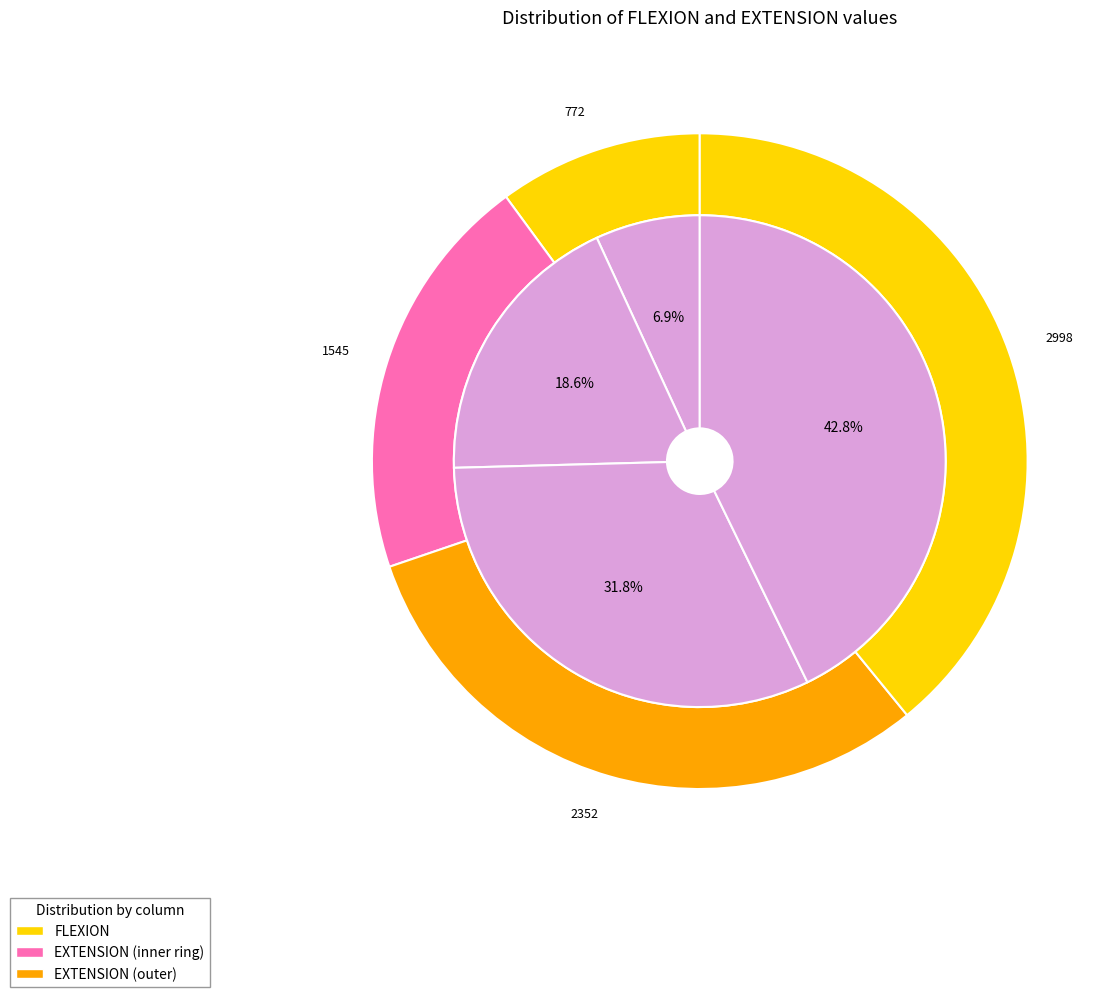

Does any single category account for the majority?

No